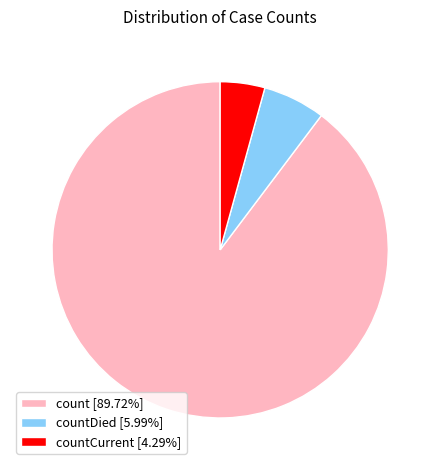

Combined, do countDied [5.99%] and countCurrent [4.29%] account for over 50%?

No